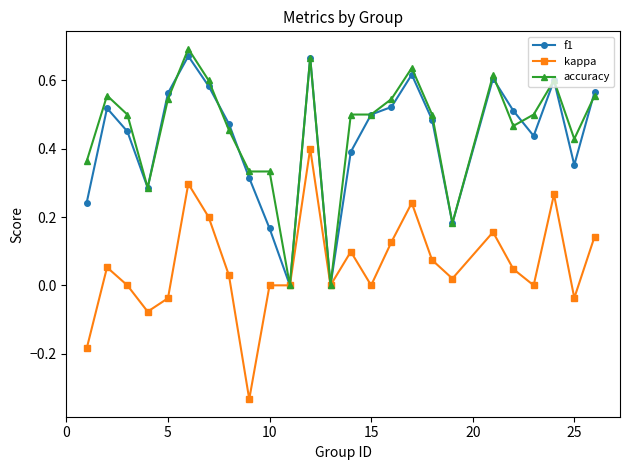

At how many categories does at least one series exceed 0?

23